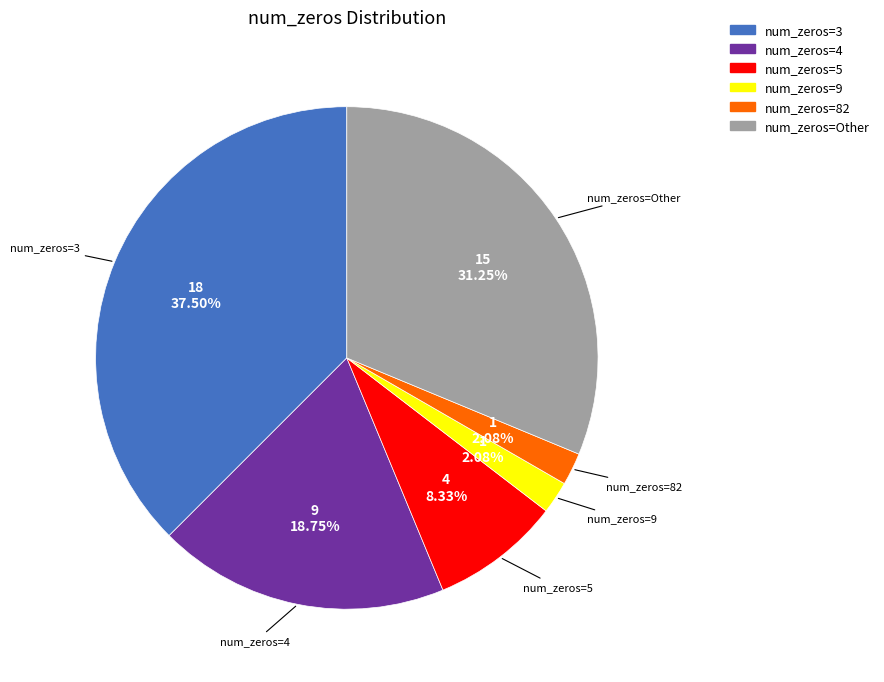

Does any single category account for the majority?

No